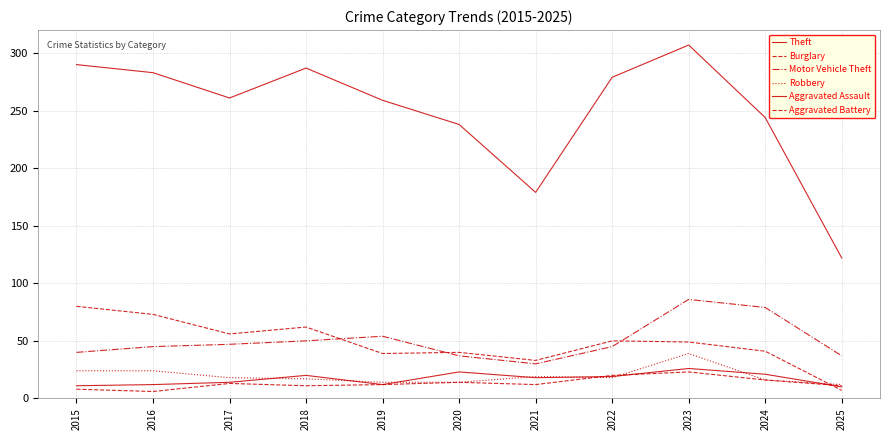

True or false: Burglary and Theft cross at least once.

False